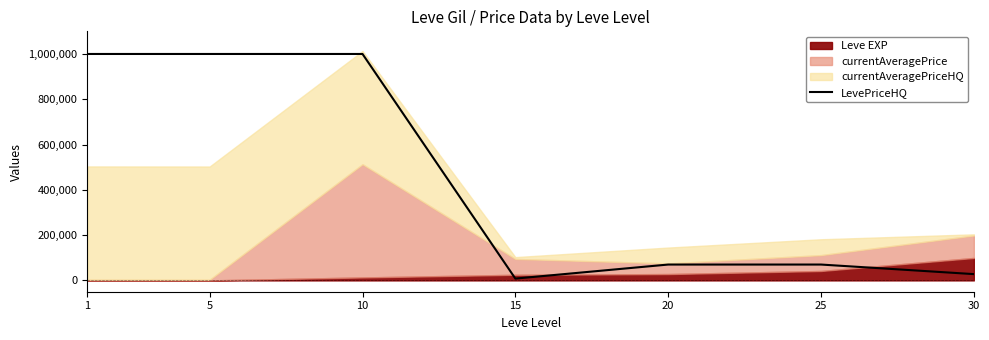

The value of LevePriceHQ at 20 is 70019.0. True or false?

True